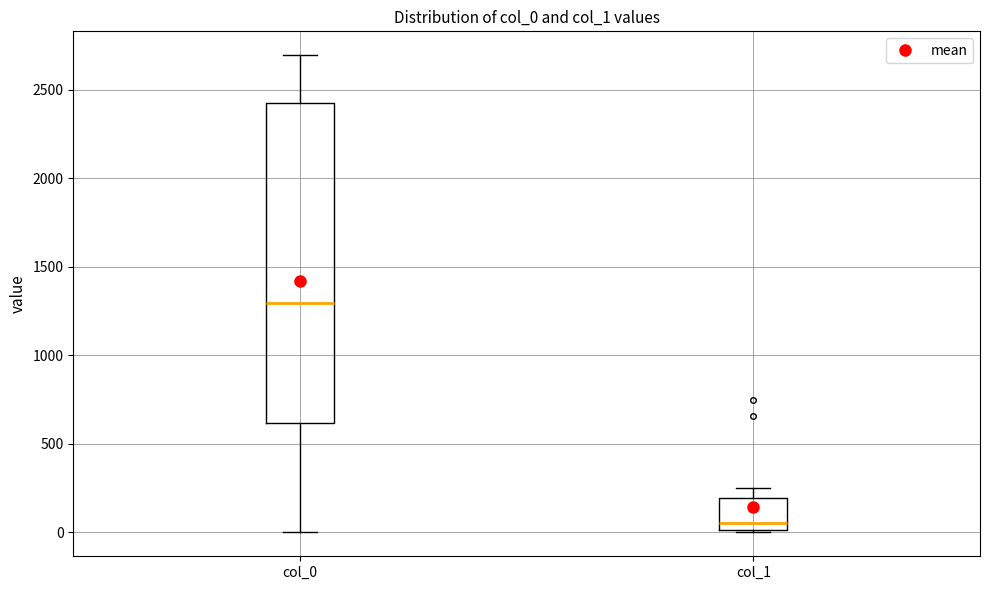

Reading left to right, transcribe this box plot: for each box, give where its median line is, the range the box spans, and where its two whiskers end, as read against the y-axis. The values are not printed on the chart, so give them approximately, as read against the axis.

col_0: median 1300, box 600 to 2450, whiskers 0 to 2700
col_1: median 50, box 0 to 200, whiskers 0 to 250